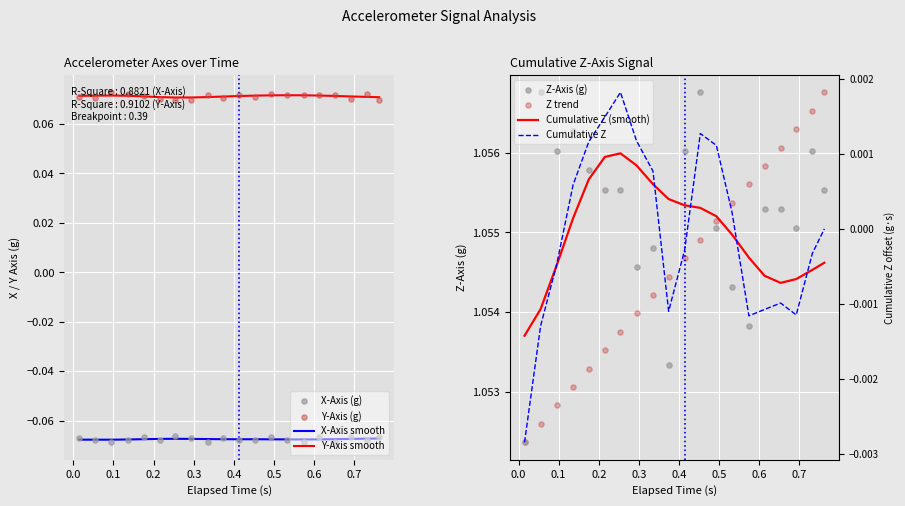

At how many categories does at least one series exceed 0?

20